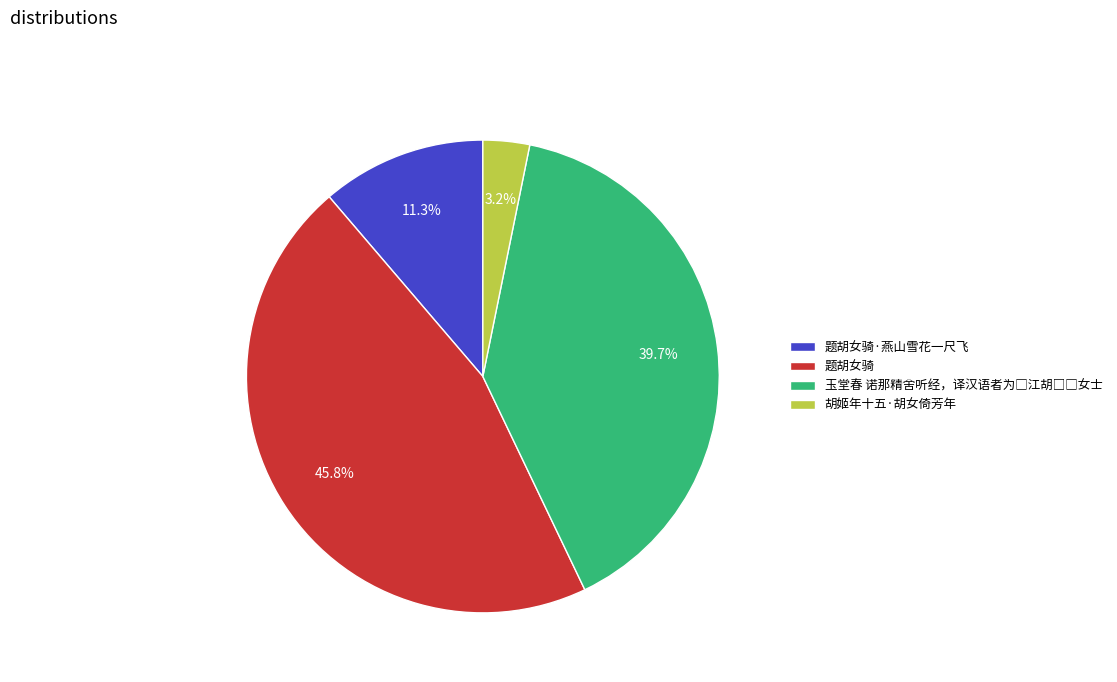

What percentage is NOT represented by 胡姬年十五·胡女倚芳年?

96.8%